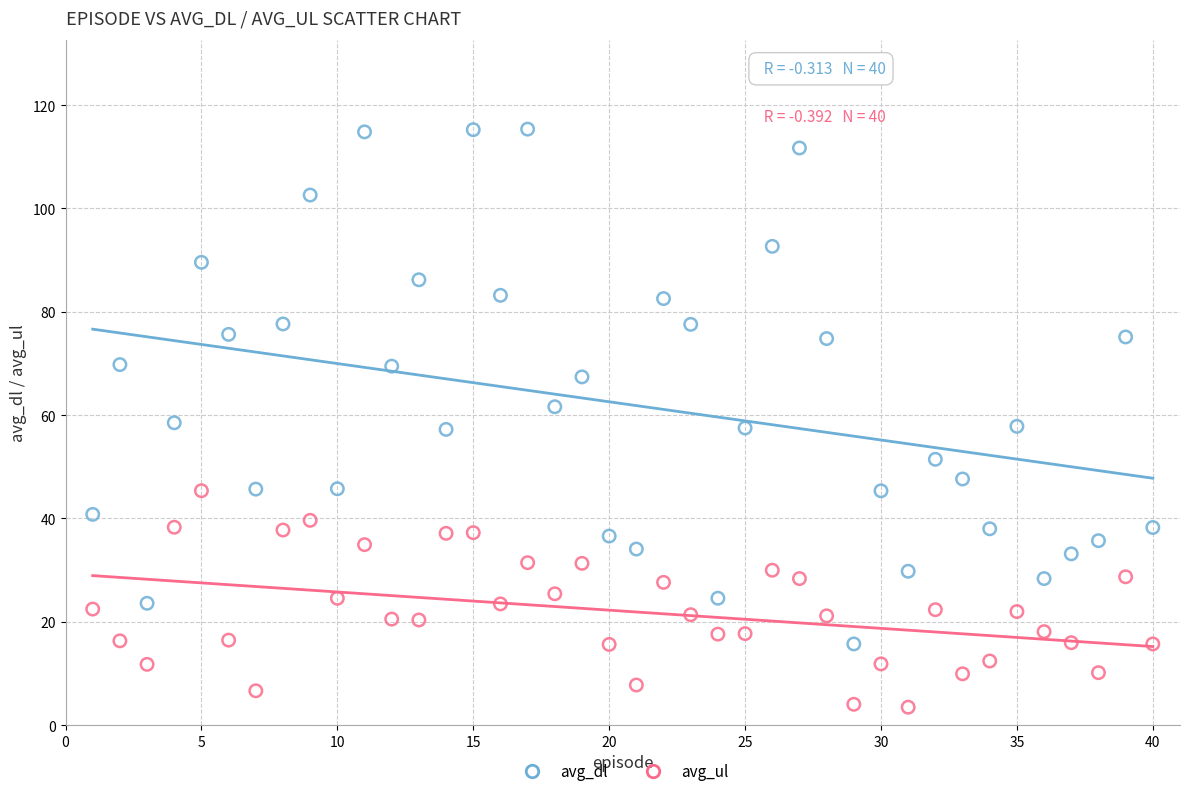

Which series has the widest spread of Y values?

avg_dl